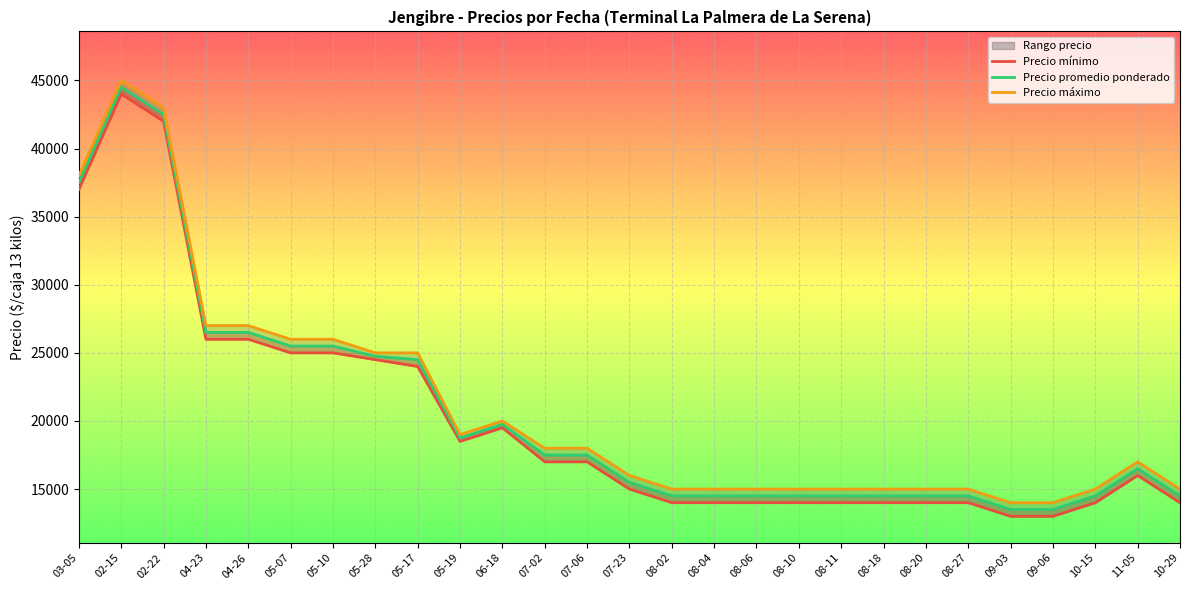

How many values in the Precio mínimo series exceed 16000?

13